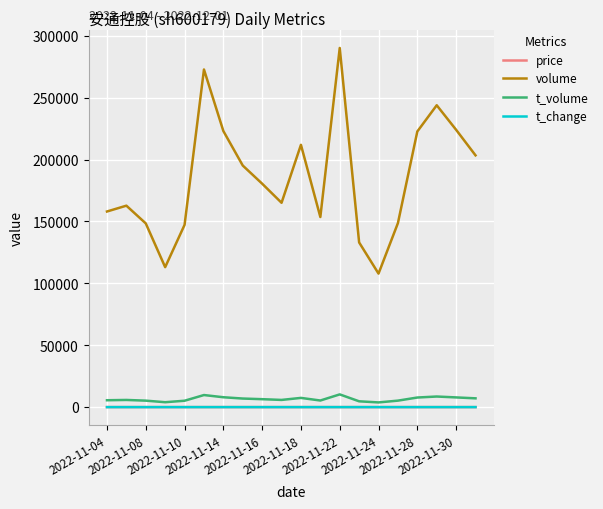

What is the maximum value shown in the chart?

290103.0